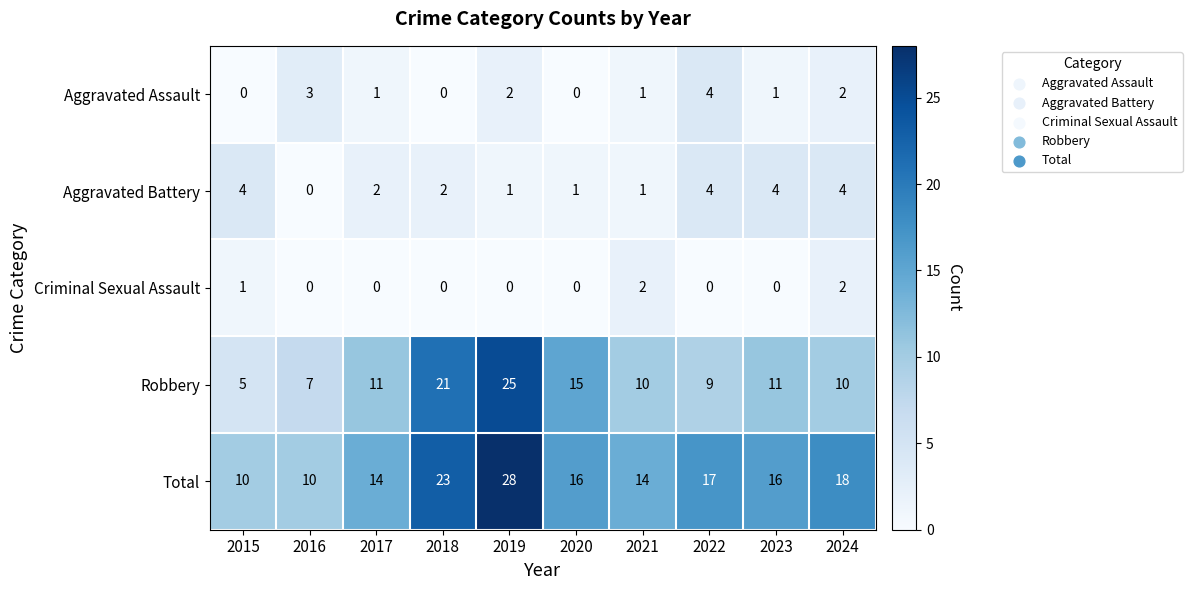

What is the approximate value of Aggravated Battery at 2015?

4